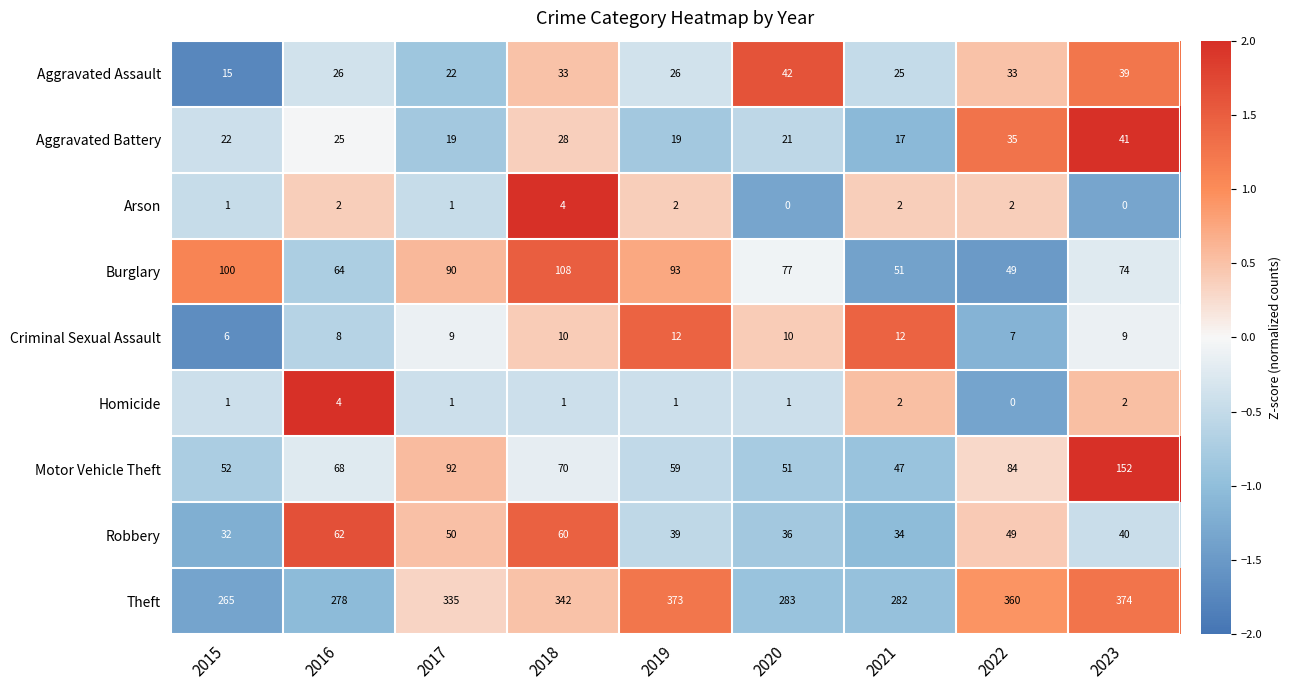

Count the Criminal Sexual Assault values in the range 8 to 10.

5